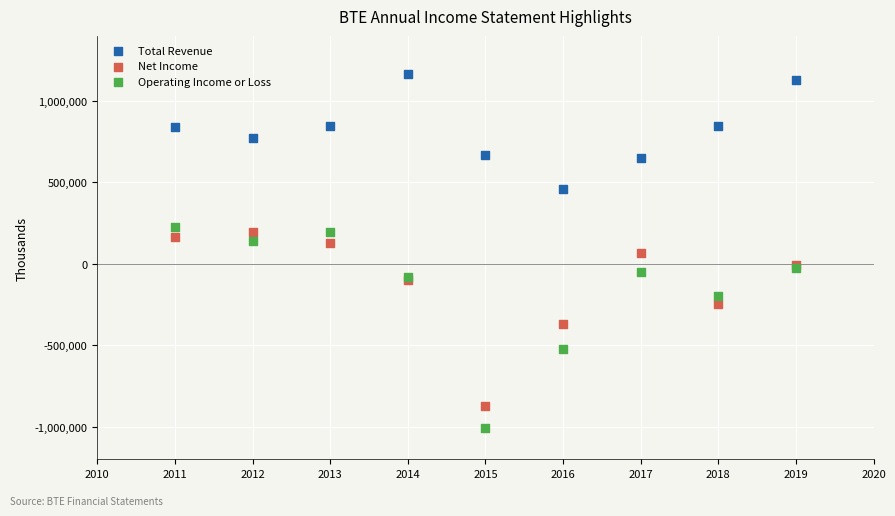

In the Net Income series, what Y value is closest to -337550?

-369300